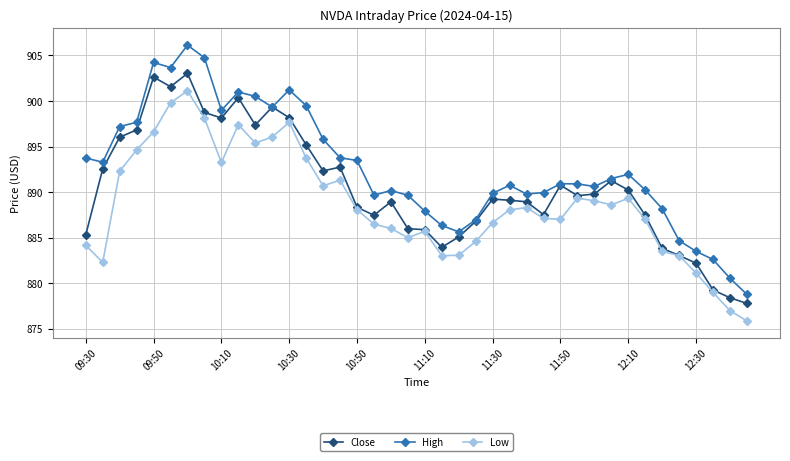

True or false: Close has more than 0 interior local peaks.

True